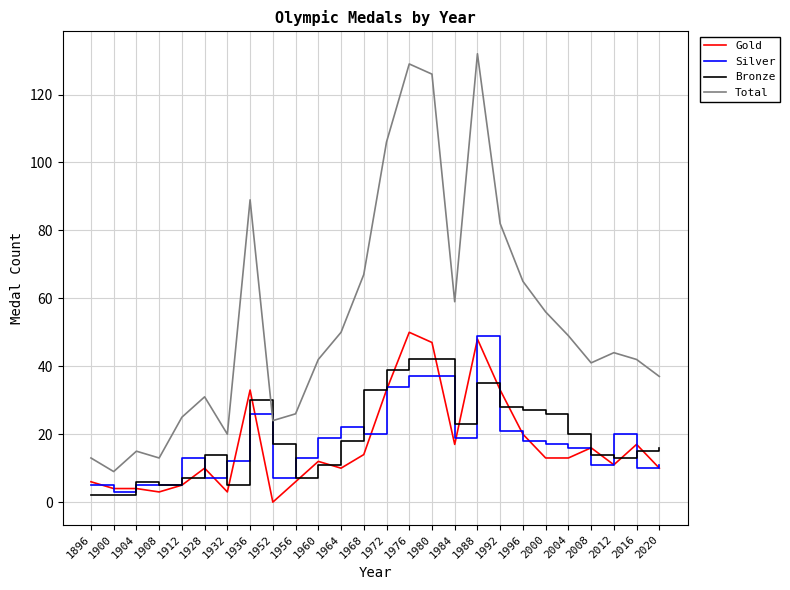

Reading right to left, extract all data points from this chart.

Gold: 10	17	11	16	13	13	20	33	48	17	47	50	33	14	10	12	6	0	33	3	10	5	3	4	4	6
Silver: 11	10	20	11	16	17	18	21	49	19	37	37	34	20	22	19	13	7	26	12	7	13	5	5	3	5
Bronze: 16	15	13	14	20	26	27	28	35	23	42	42	39	33	18	11	7	17	30	5	14	7	5	6	2	2
Total: 37	42	44	41	49	56	65	82	132	59	126	129	106	67	50	42	26	24	89	20	31	25	13	15	9	13